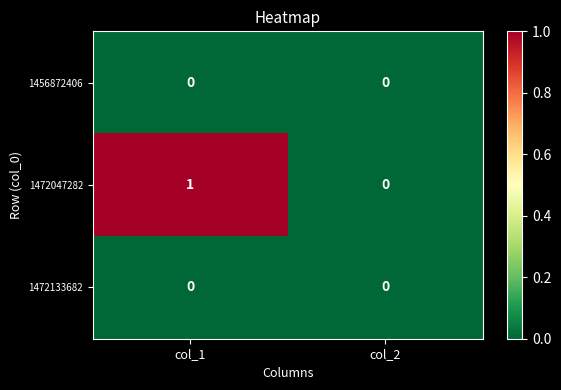

At which category is the sum across all series the highest?

col_1